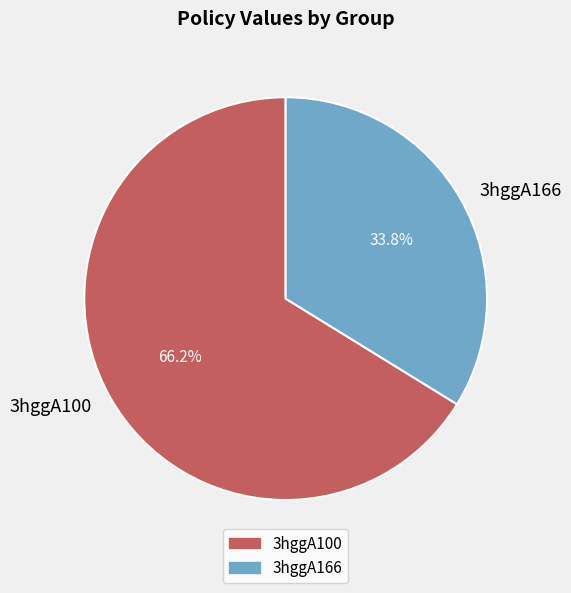

The 3hggA166 slice represents 19% of the pie. True or false?

False